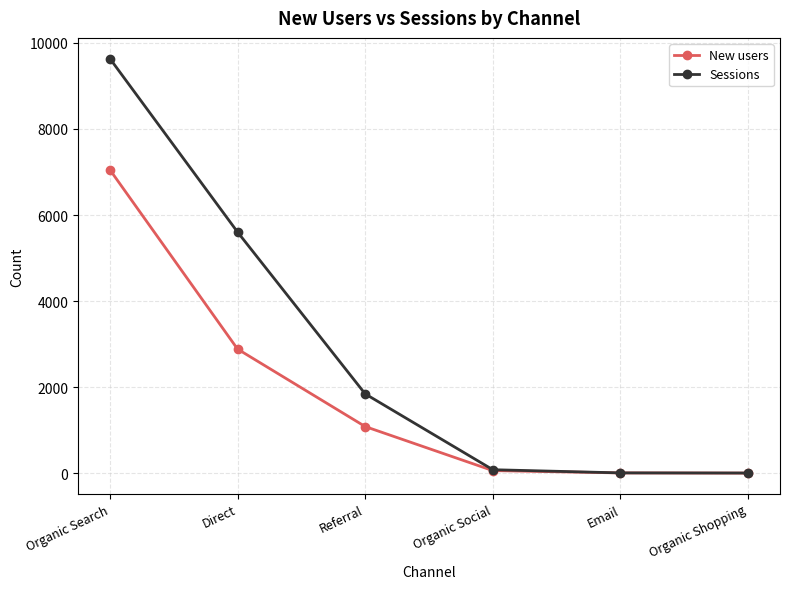

Rank the series by their average value, from lowest to highest.

New users, Sessions